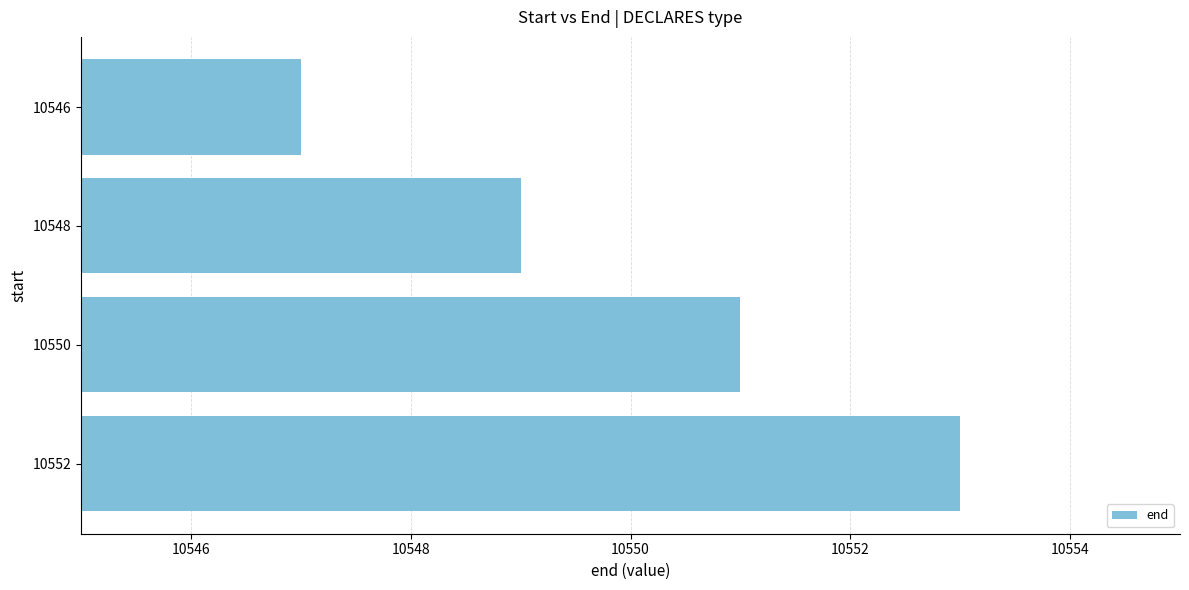

Reading top to bottom, extract all data points from this chart.

10547	10549	10551	10553